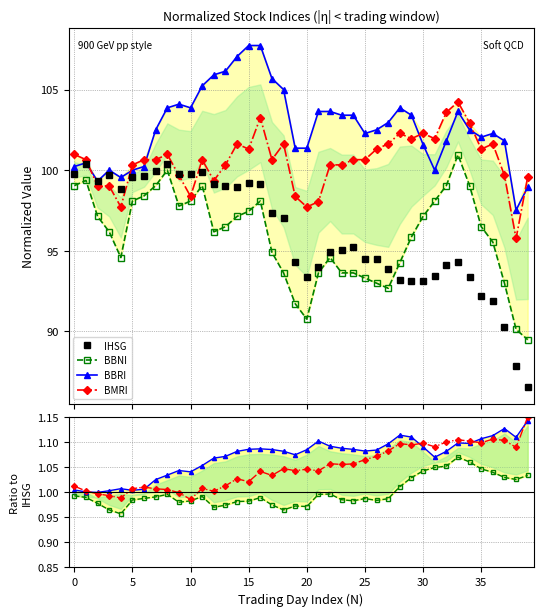

What is the difference between the maximum and minimum values in the BMRI_Norm series?

8.5